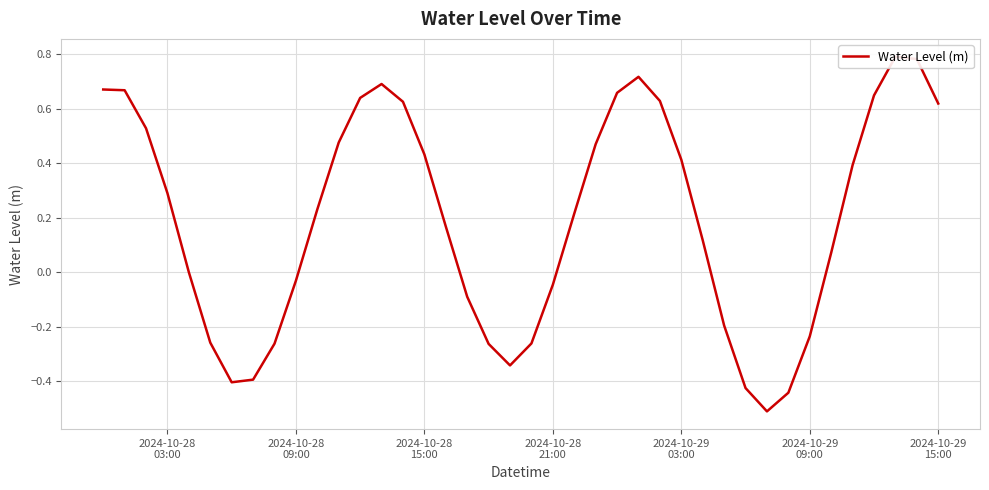

What is the minimum value shown in the chart?

-0.5